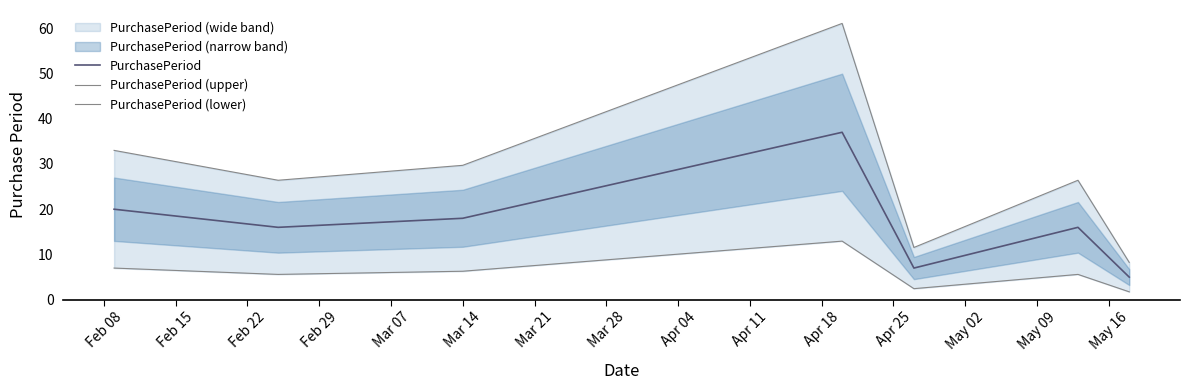

What is the minimum value for PurchasePeriod?

5